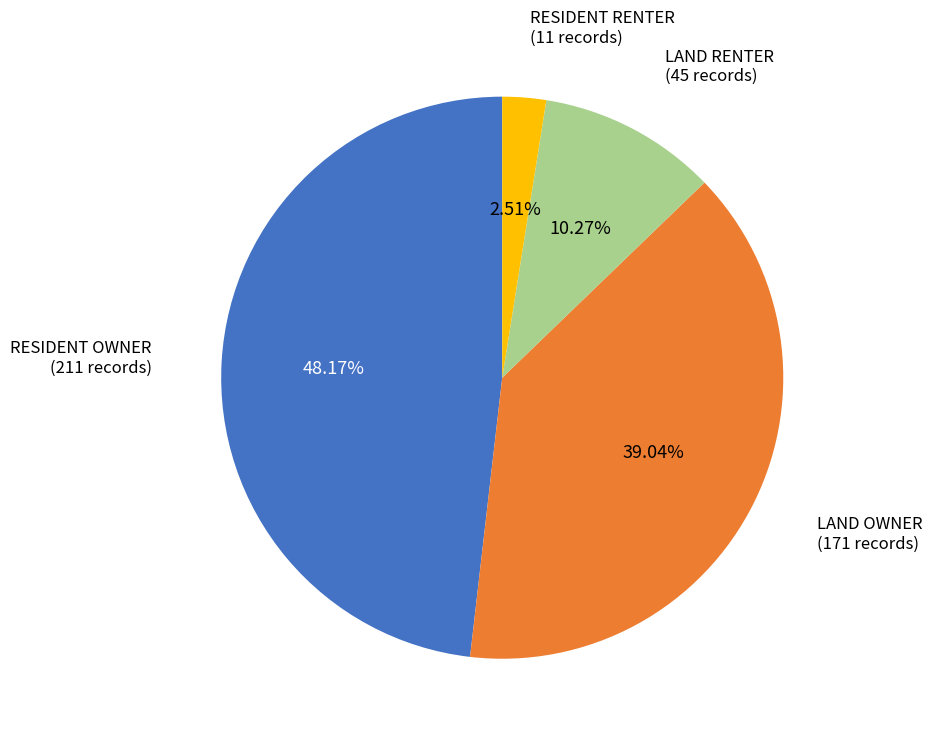

Is there any slice that represents more than half of the pie?

No